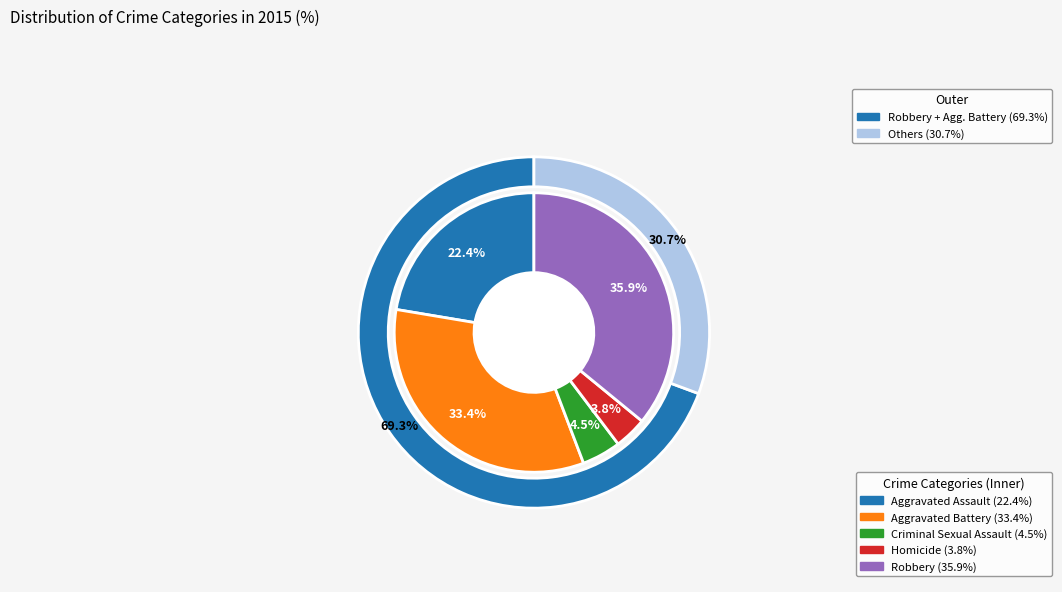

Is there a majority slice in this chart?

No